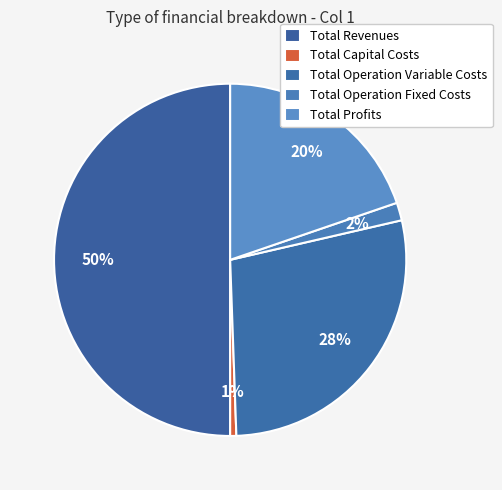

What percentage is the Total Operation Fixed Costs slice, to the nearest percent?

2%